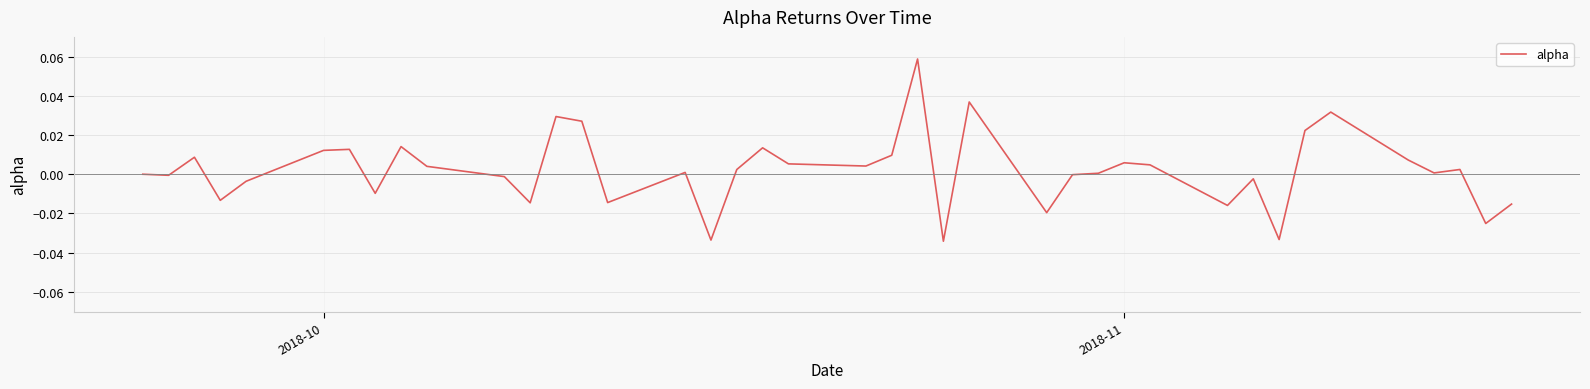

How many lines are shown in the chart?

1